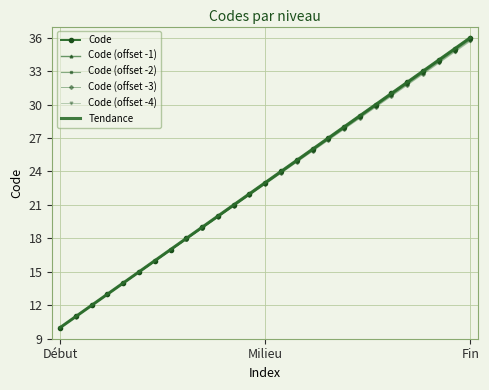

Is it true that Code equals 3.8 at Début?

False